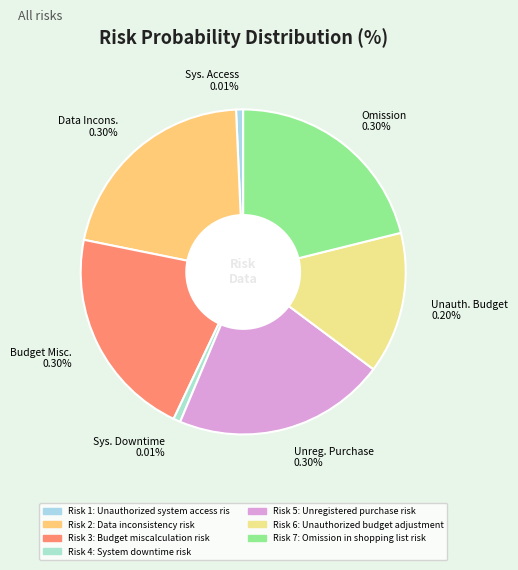

How much of the chart is everything except Unregistered purchase risk?

78.9%